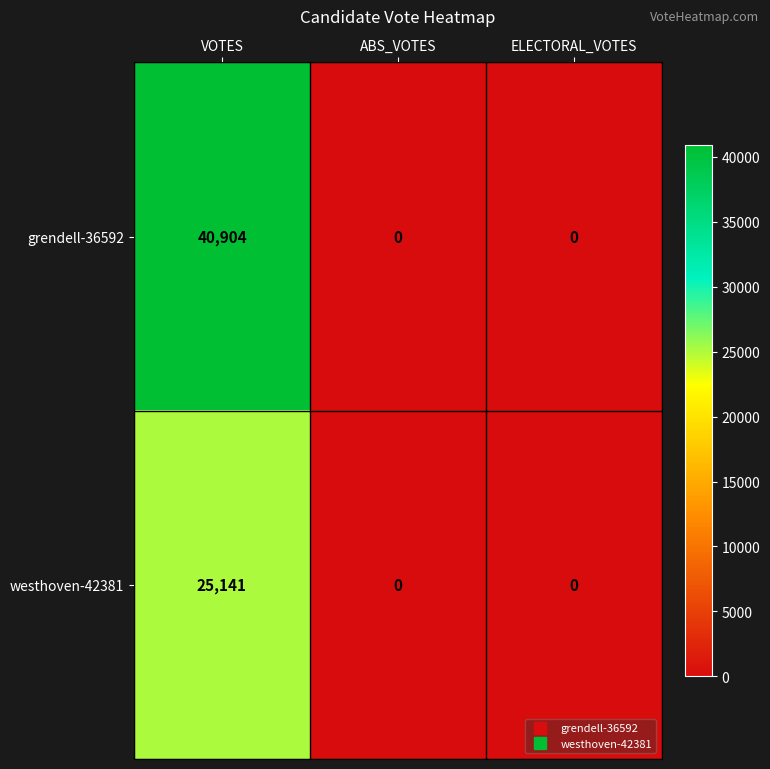

What is the average value of the westhoven-42381 series?

8380